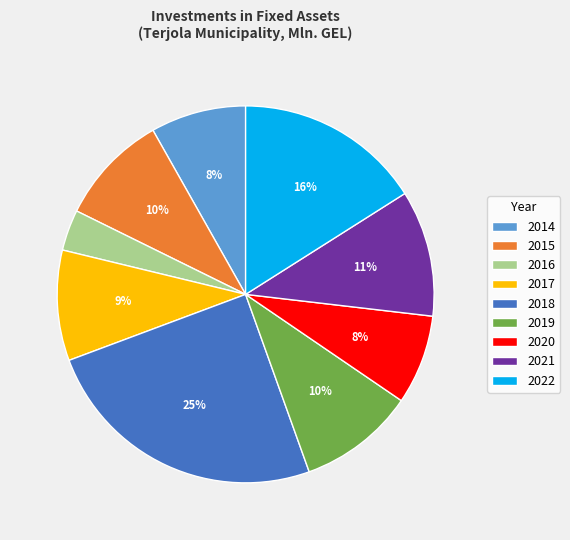

Which slice is the largest?

2018